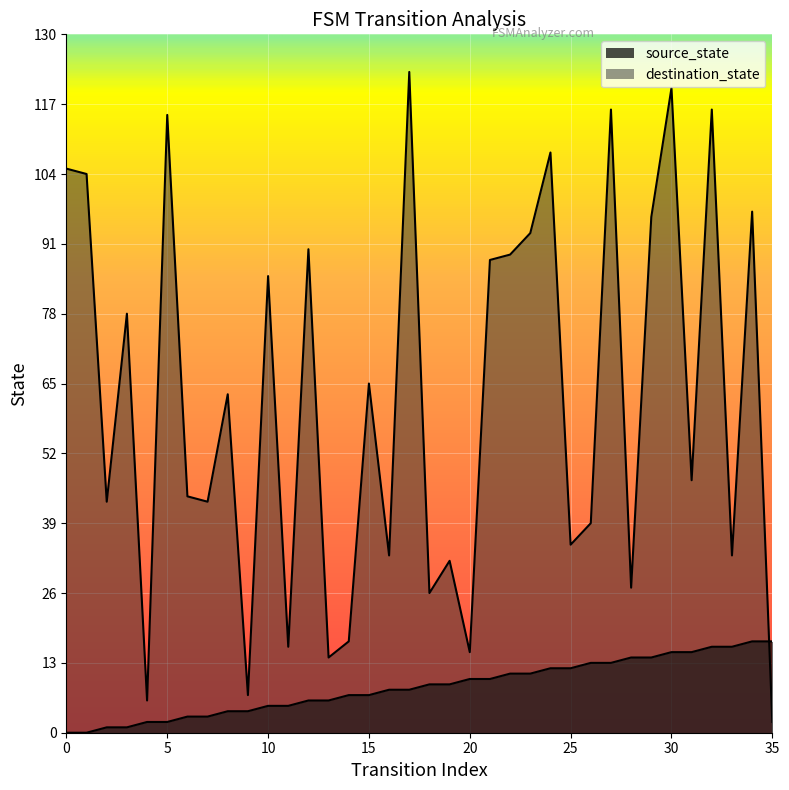

Rank the categories by source_state value from lowest to highest.

0, 1, 2, 3, 4, 5, 6, 7, 8, 9, 10, 11, 12, 13, 14, 15, 16, 17, 18, 19, 20, 21, 22, 23, 24, 25, 26, 27, 28, 29, 30, 31, 32, 33, 34, 35